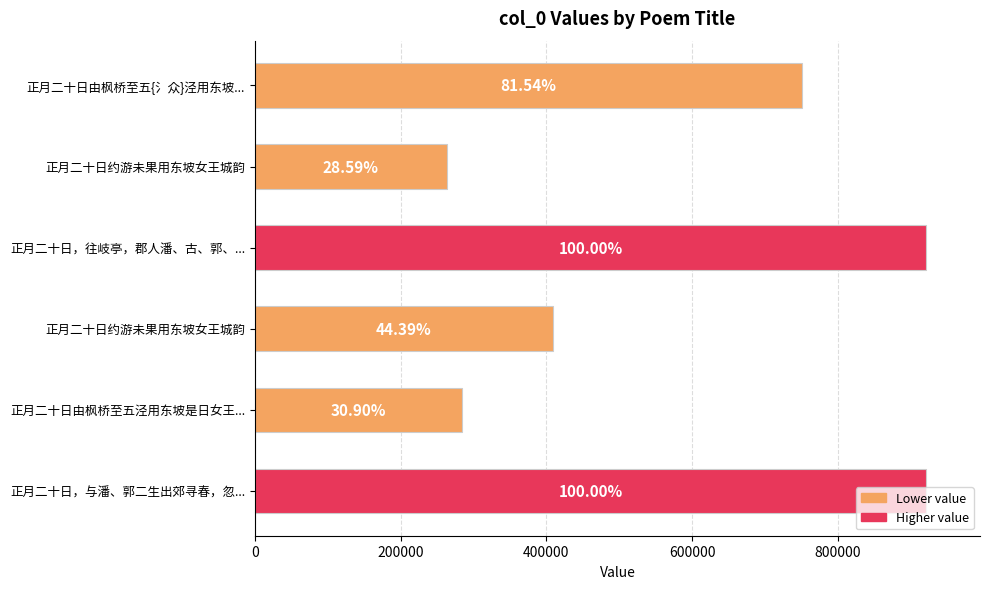

Are the bars grouped side by side (vs. stacked)?

No